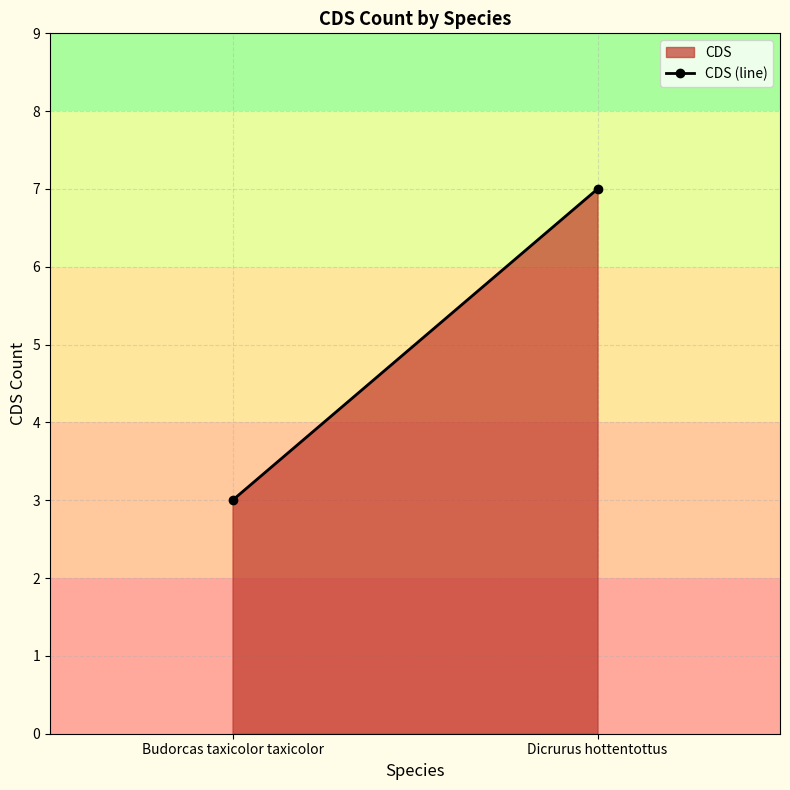

What position from the left is Dicrurus hottentottus?

2